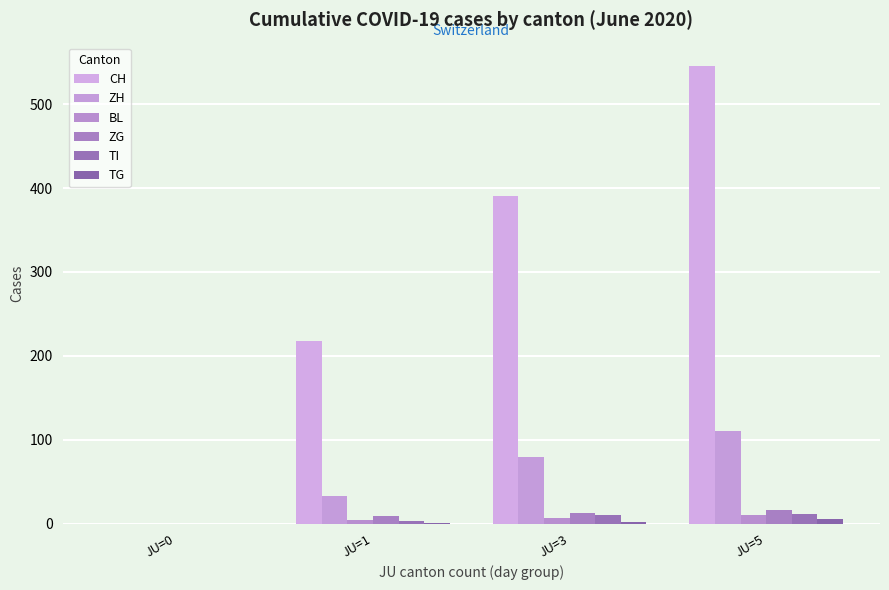

What is the maximum value shown in the chart?

546